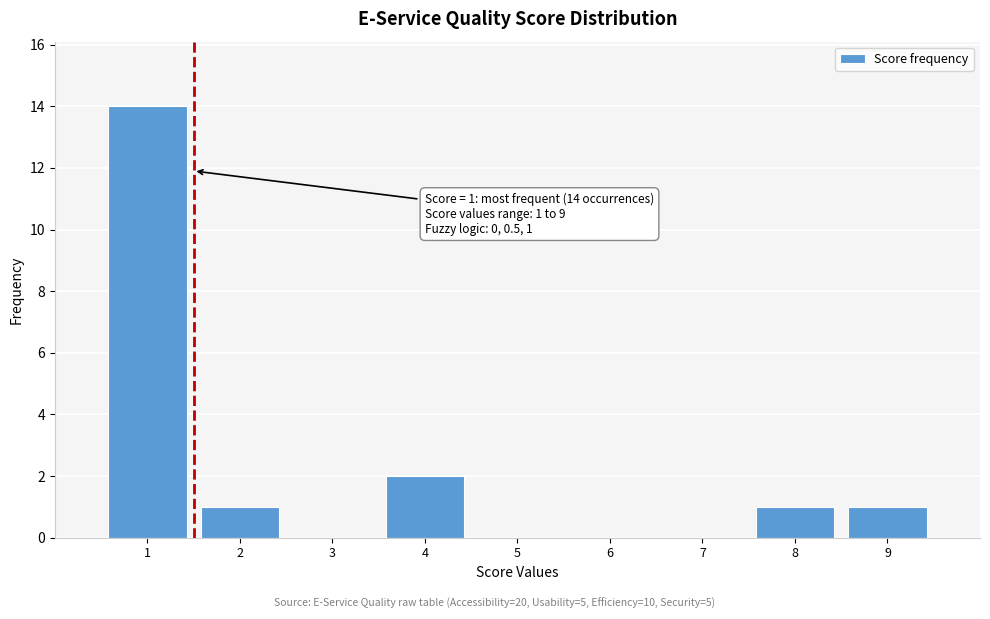

Over which range of the x-axis is the bar tallest?

0.5 to 1.5